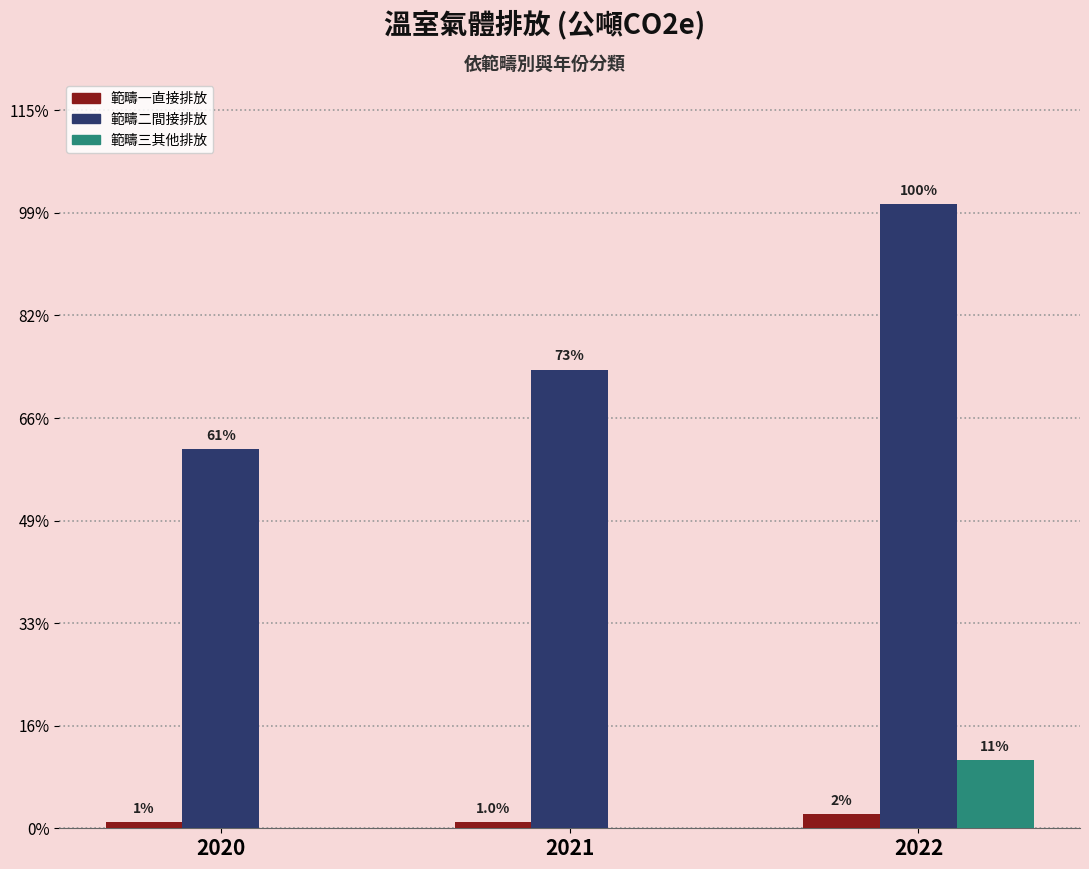

List the labels in order of 範疇二間接排放 value, largest first.

2022, 2021, 2020